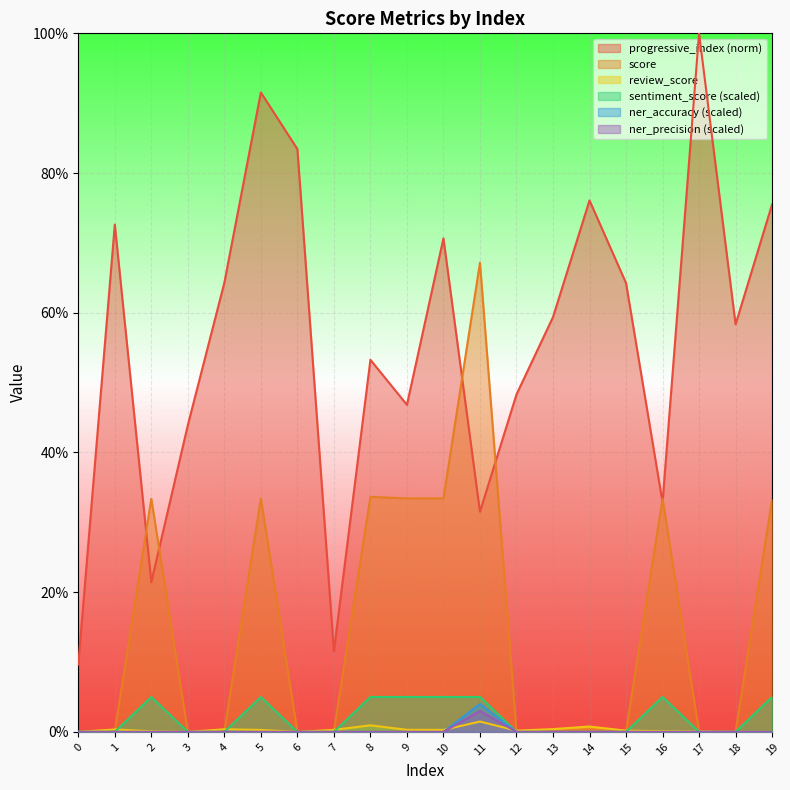

What is the value of the sentiment_score point at the 6th from the left?

0.1